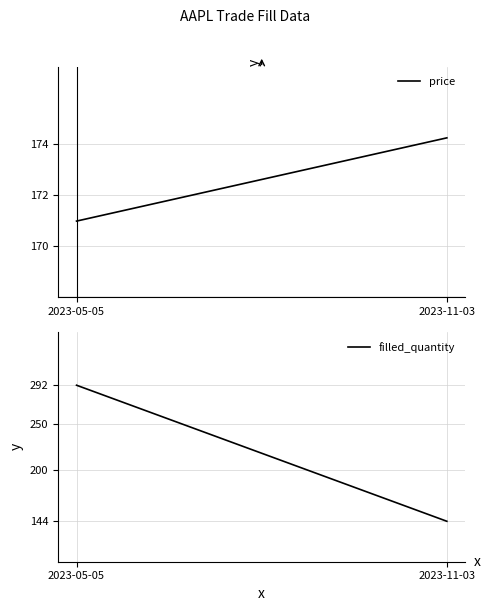

What is the label of the 2nd point from the right?

2023-05-05